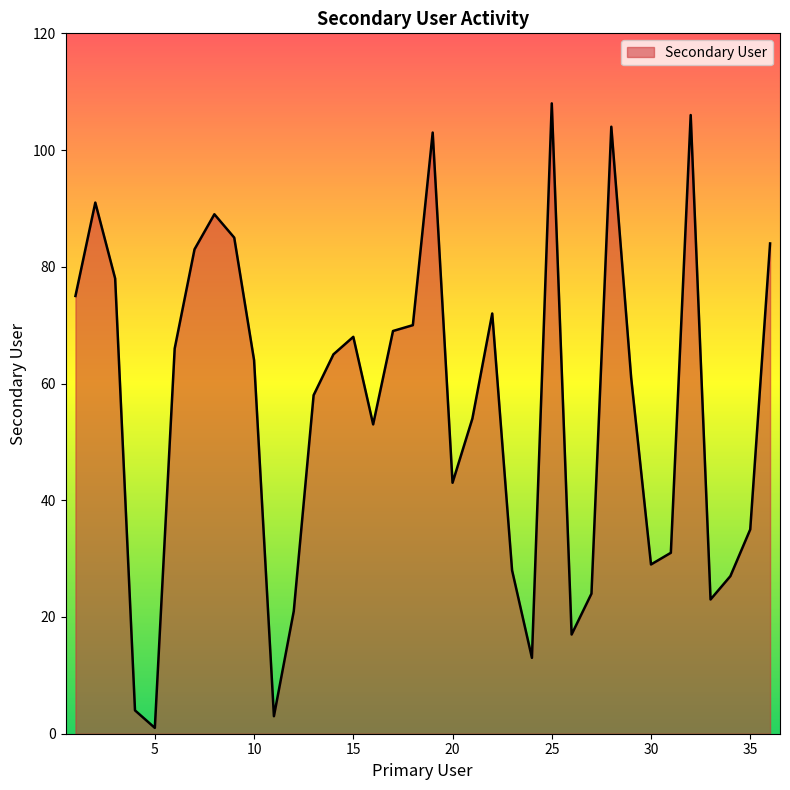

What is the maximum value shown in the chart?

108